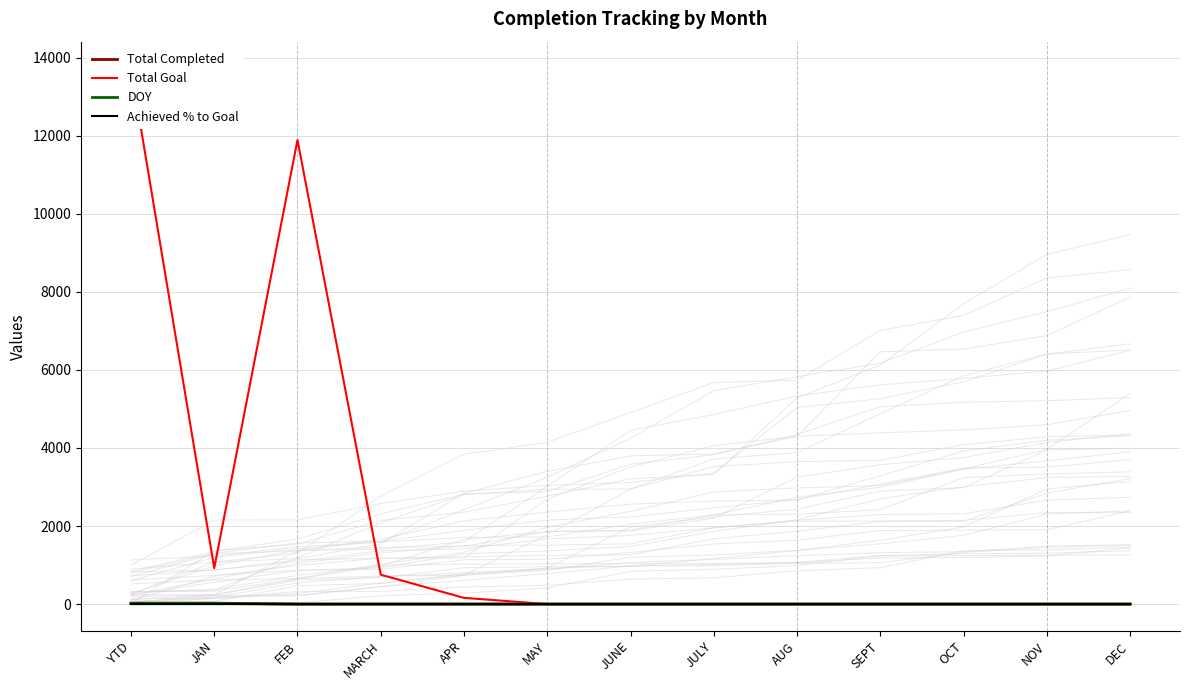

Is the value of Total Completed at AUG greater than the value of Achieved % to Goal at SEPT?

No